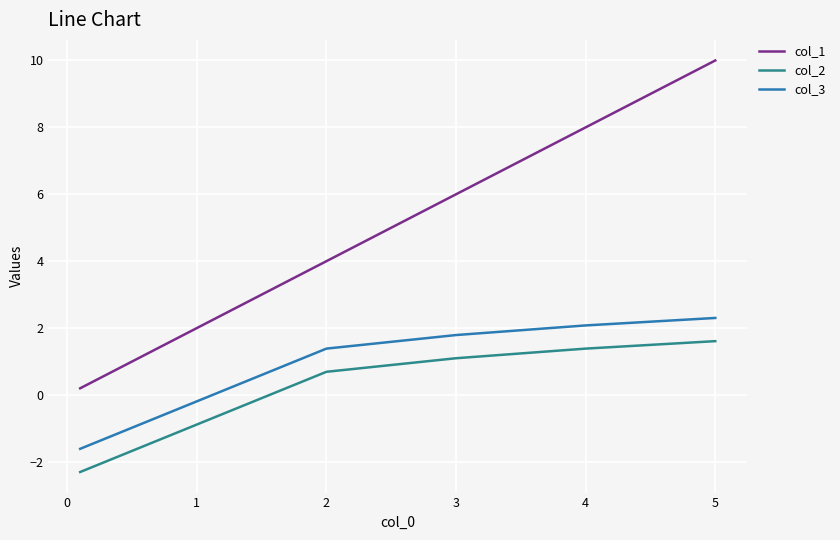

True or false: col_2 and col_1 cross at least once.

False